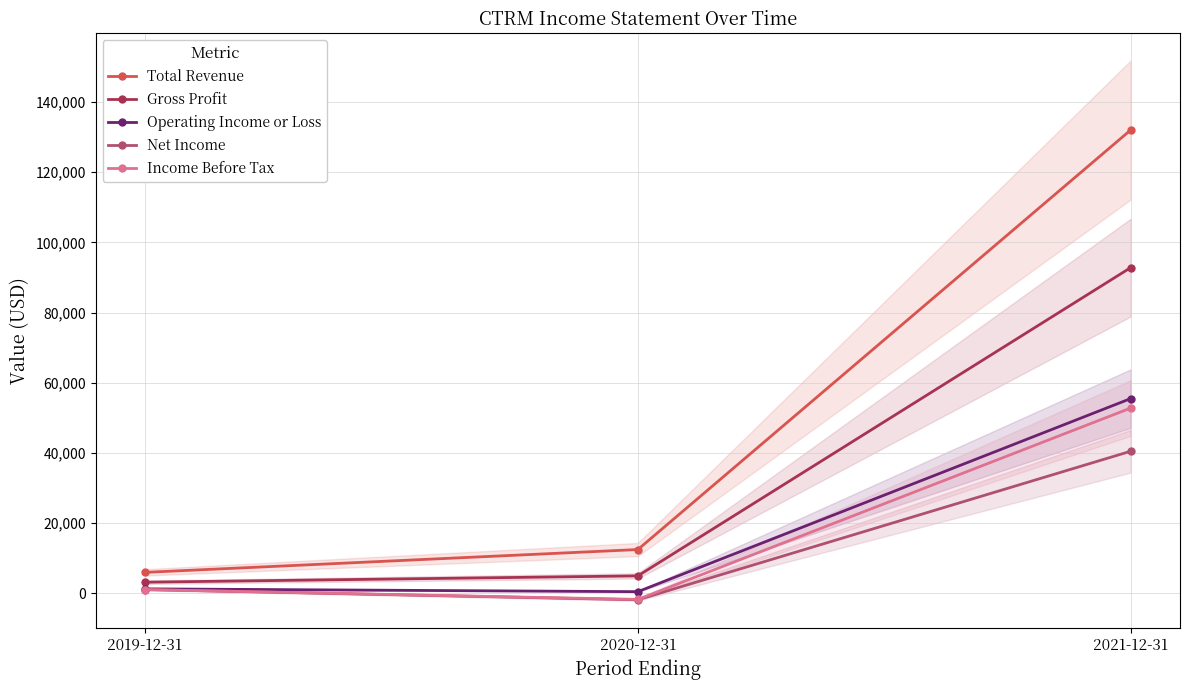

True or false: Total Revenue has a value of 12500 at 2020-12-31.

True